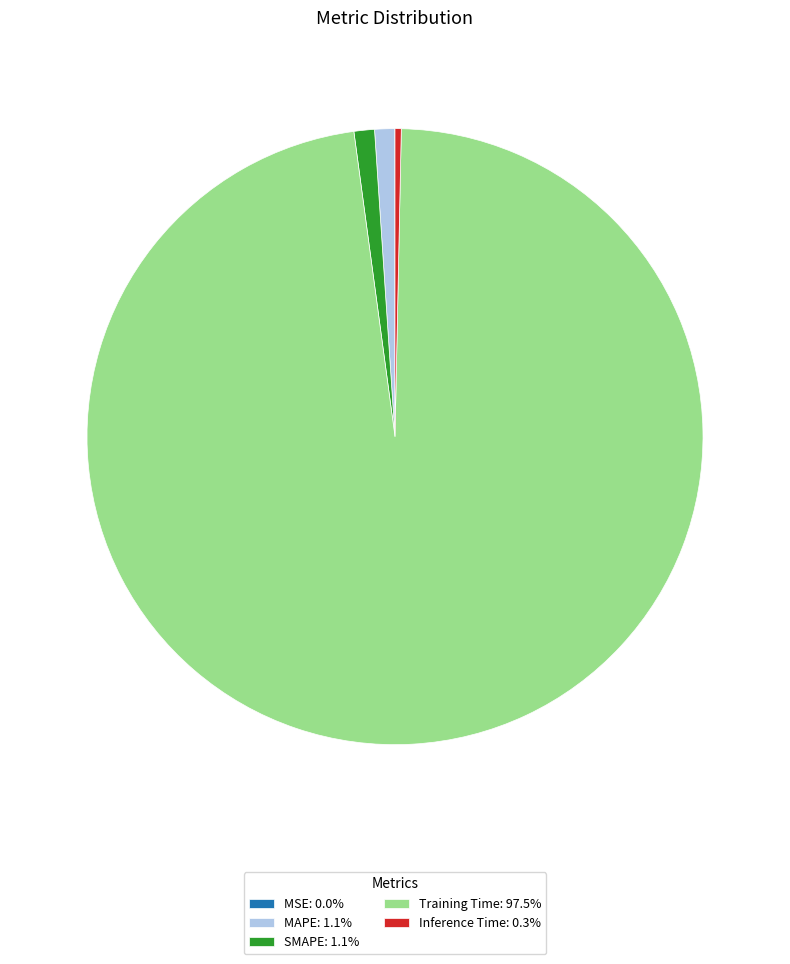

Which has a higher value, SMAPE or Training Time?

Training Time